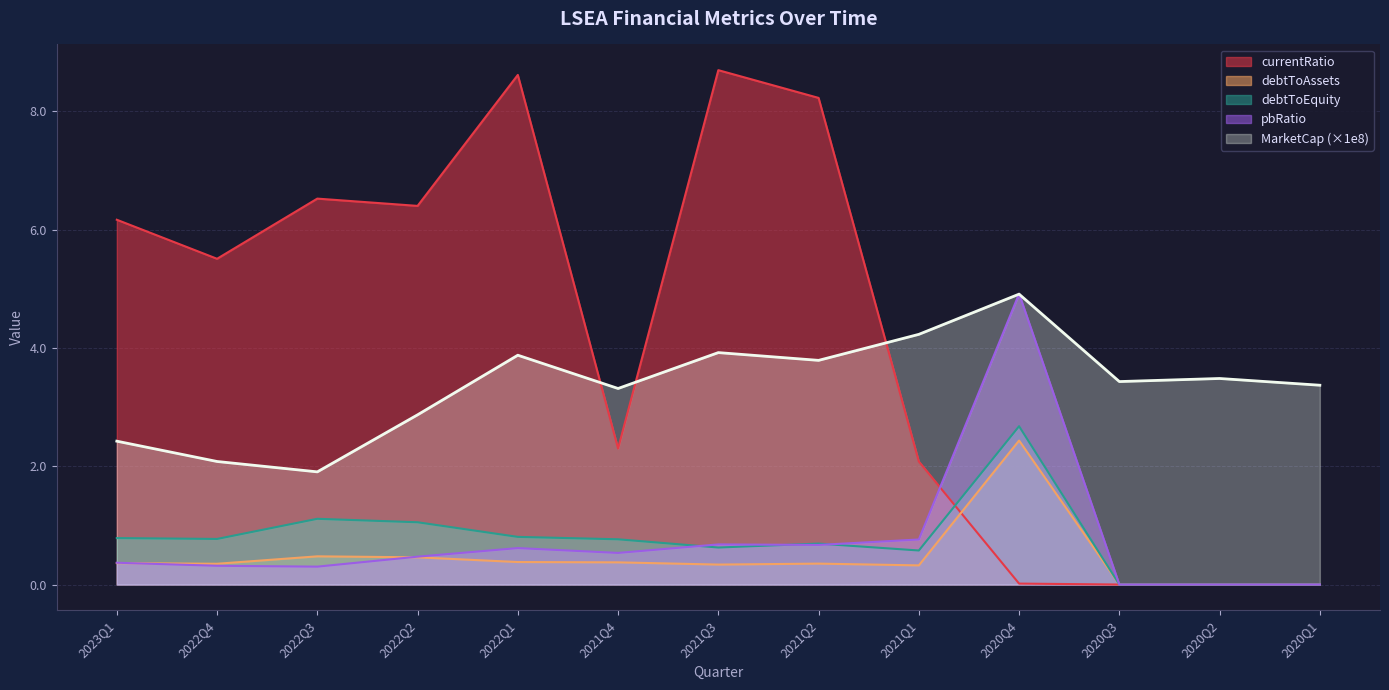

What value does the MarketCap series have at 2020Q3?

3.4